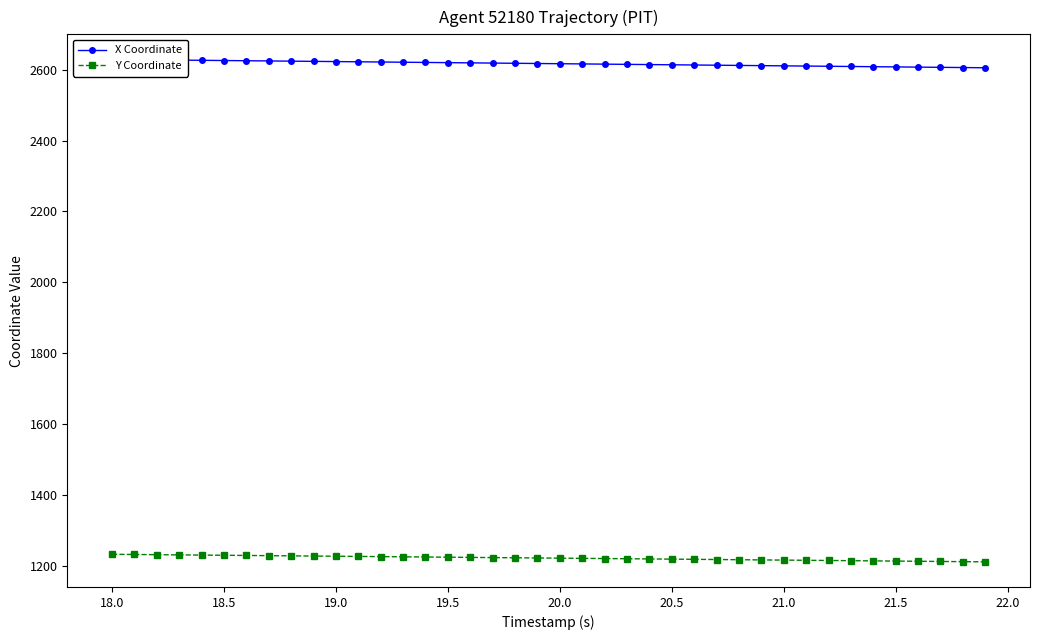

What is the difference between the second highest and second lowest values in the Y Coordinate series?

20.2